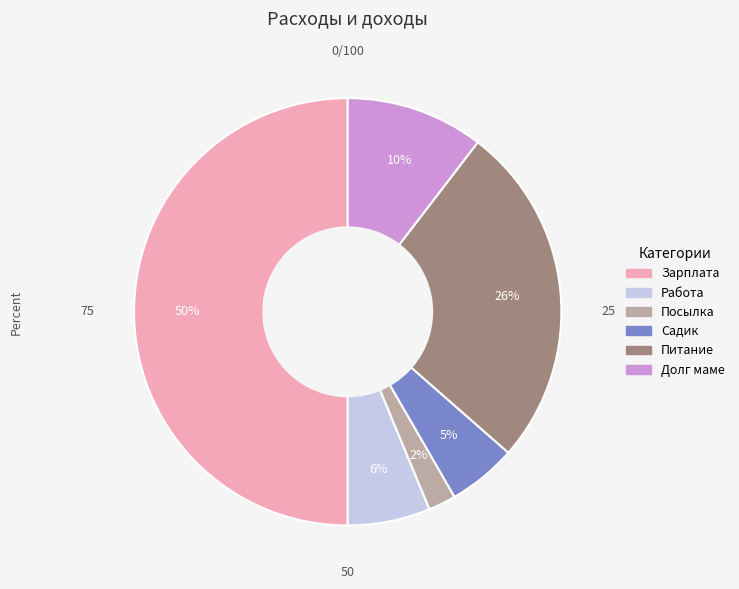

Does Работа account for over 50% of the chart?

No